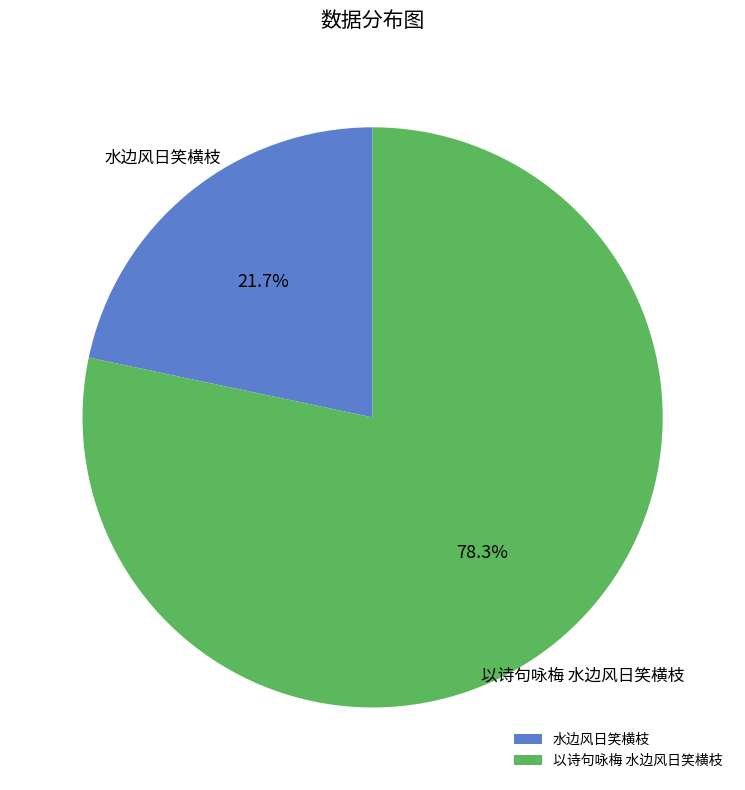

The 以诗句咏梅 水边风日笑横枝 slice represents 78% of the pie. True or false?

True